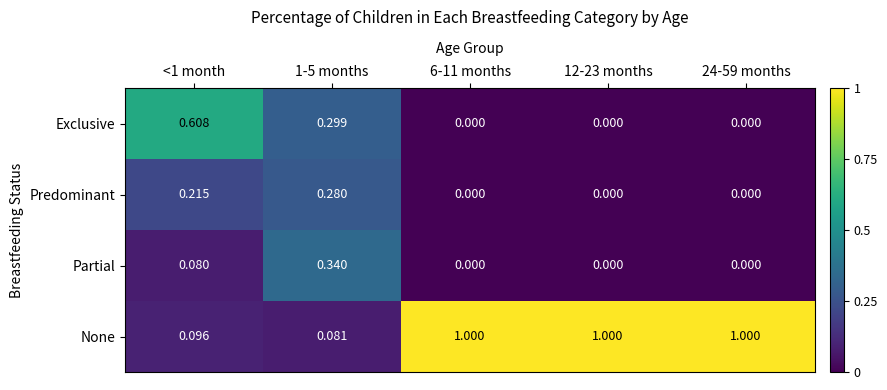

Rank the series by their maximum value, from highest to lowest.

None, Exclusive, Partial, Predominant